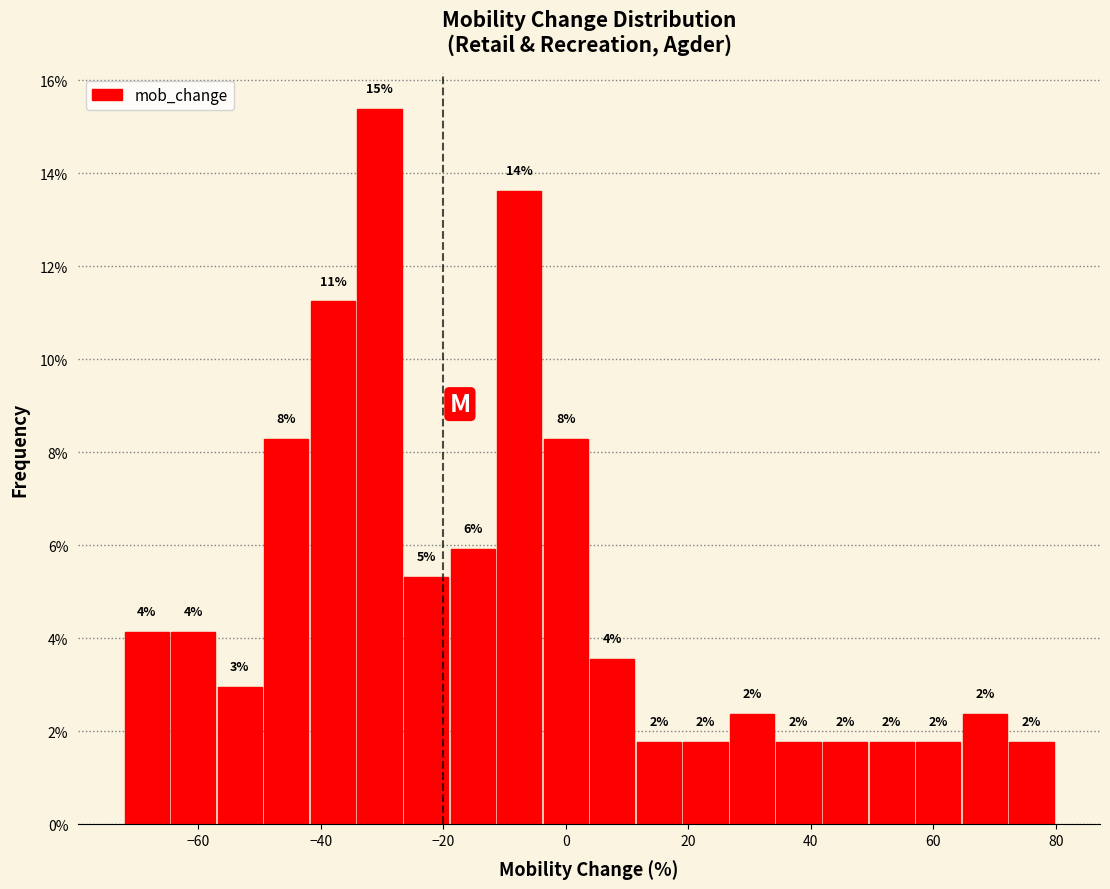

Read against the x-axis, roughly where is the centre of the tallest bar?

-30